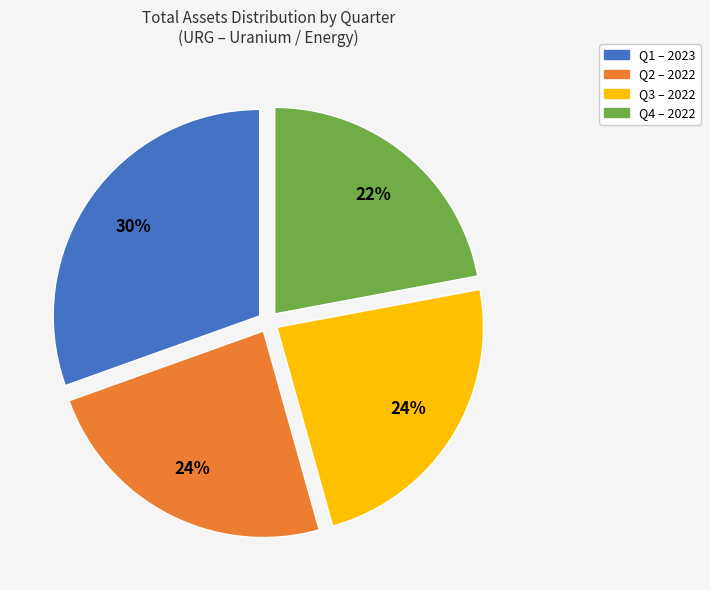

Is the sum of Q2 and Q3 greater than half?

No